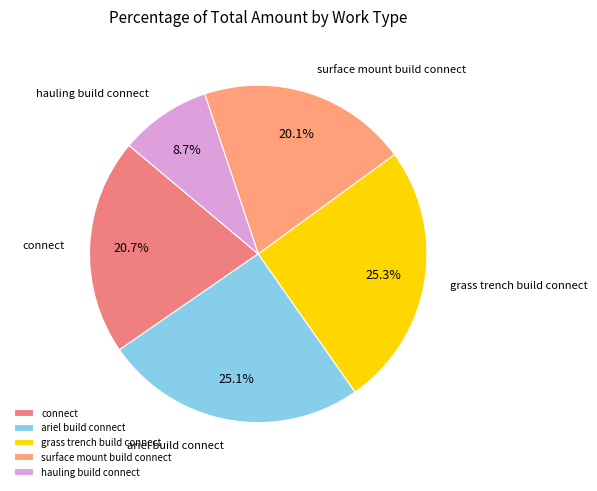

Is it true that ariel build connect is 25% of the pie?

True